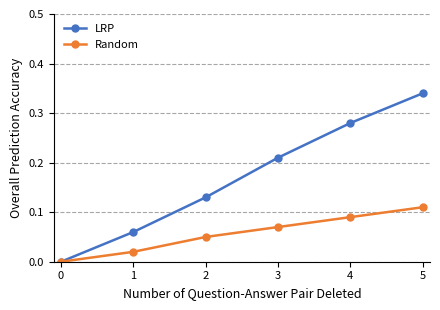

What are all the series names shown in the legend?

LRP, Random